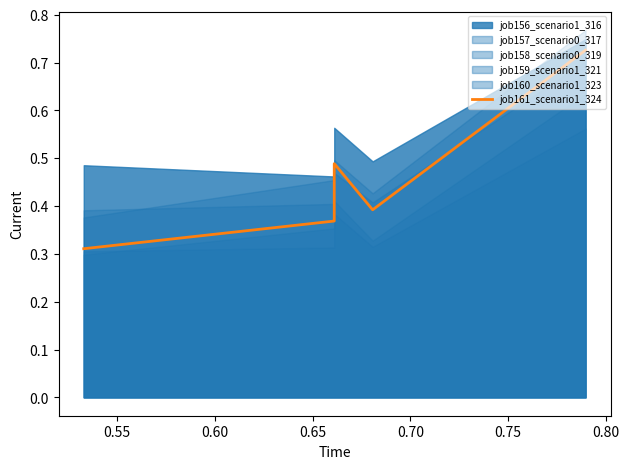

Is it true that the value at 0.70 is 1.2?

False